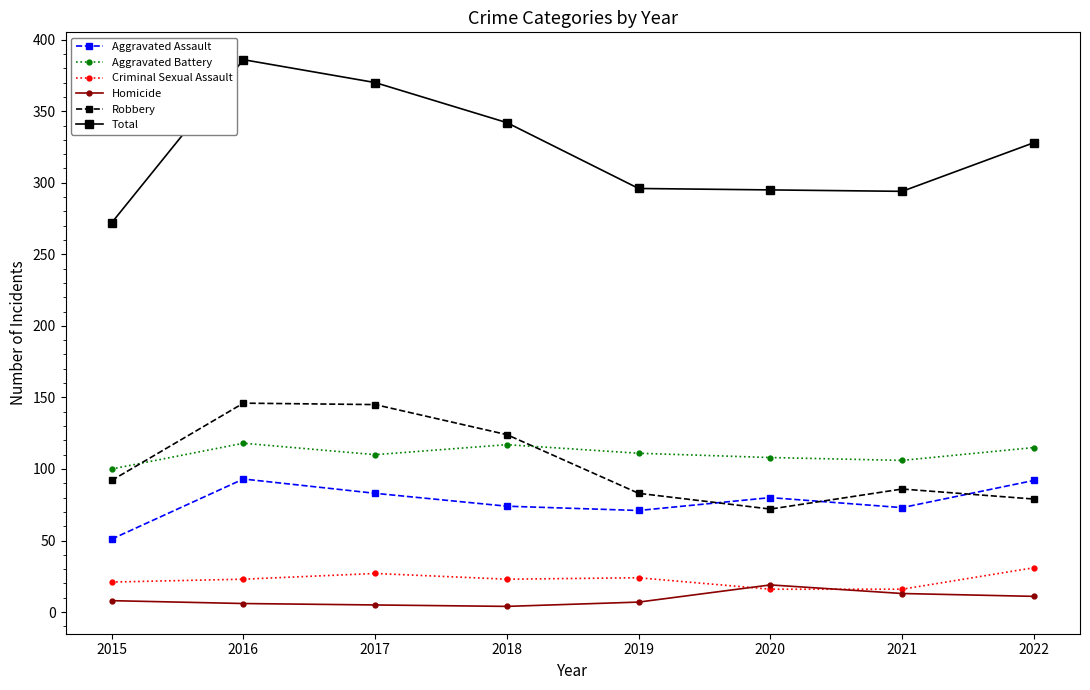

Which series changed the most between 2015 and 2018?

Total